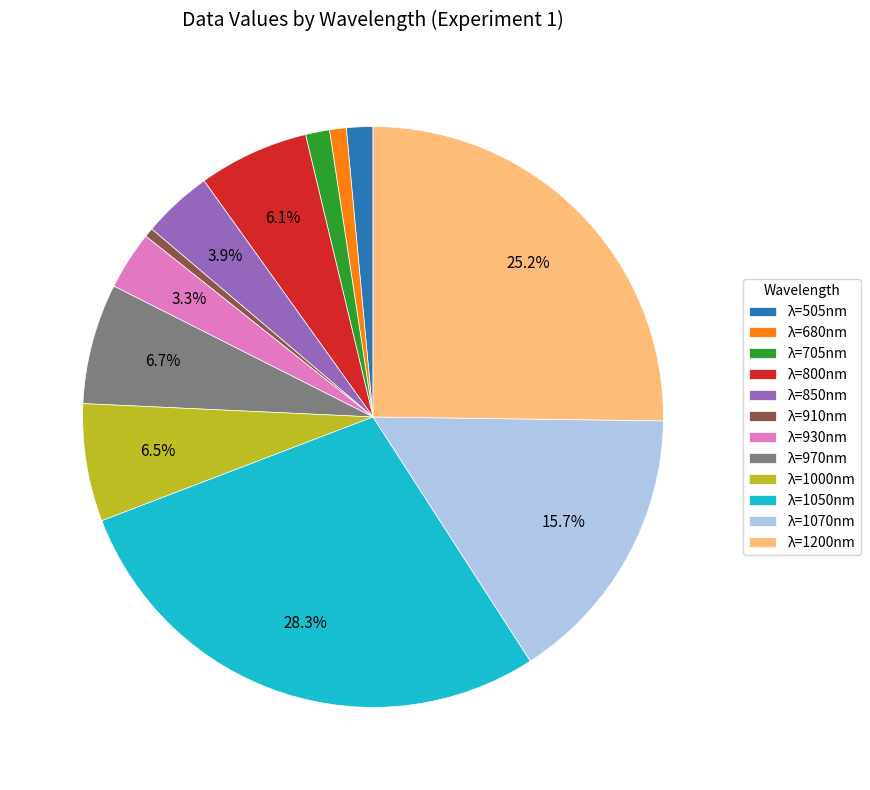

What portion of the pie excludes λ=850nm?

96.1%